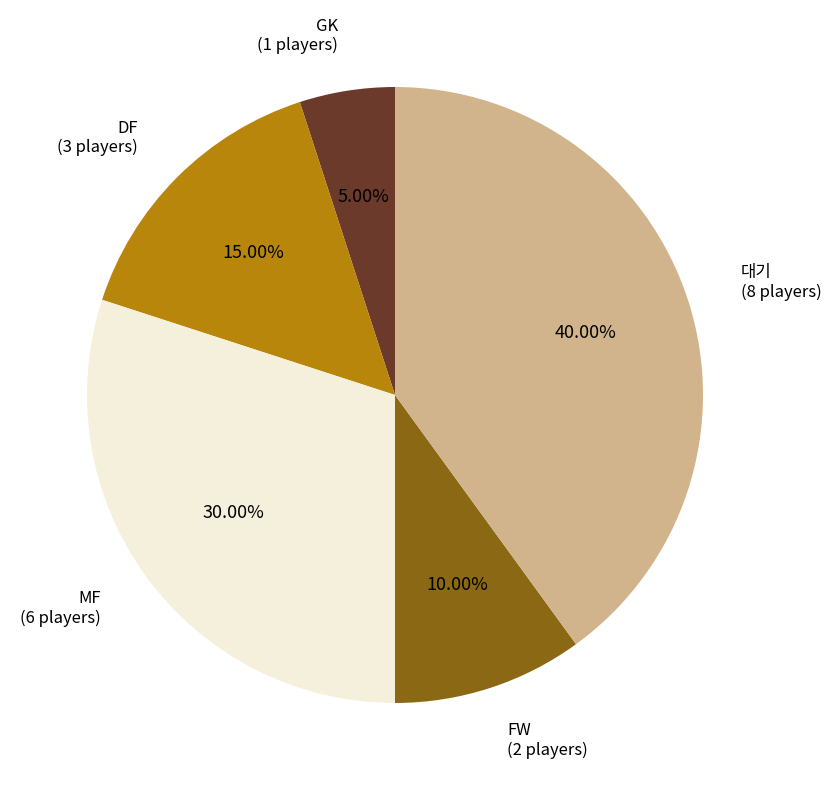

Is there a majority slice in this chart?

No